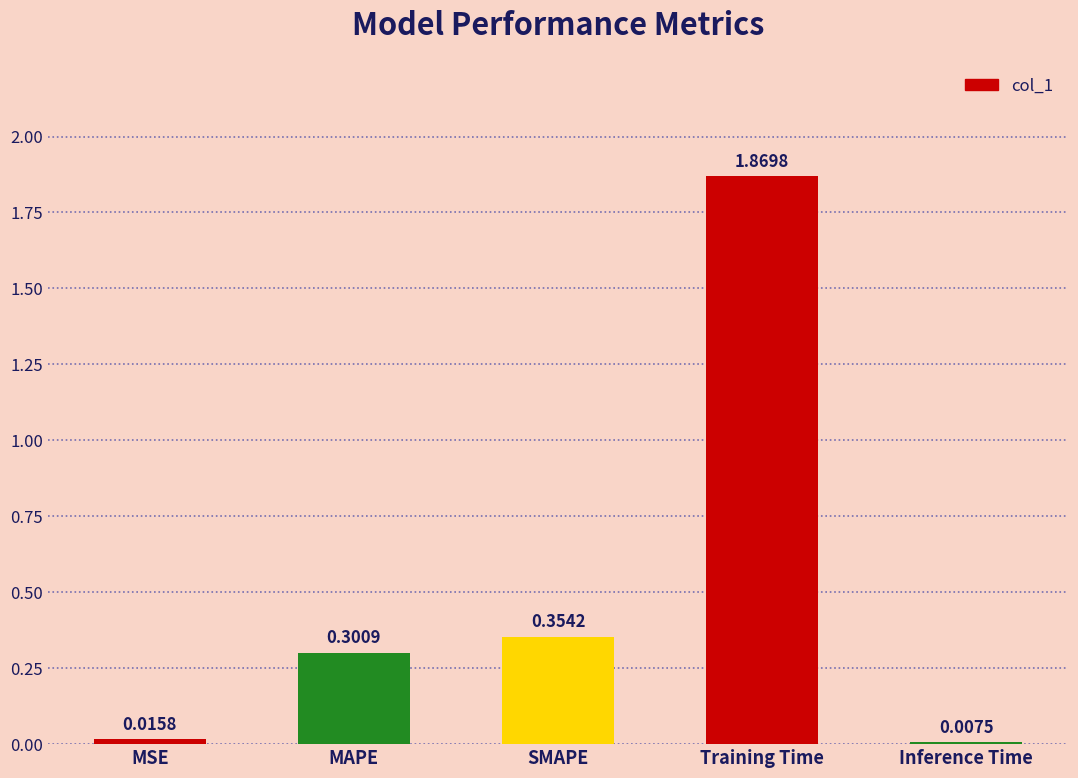

At which label is the value closest to 0?

Inference Time